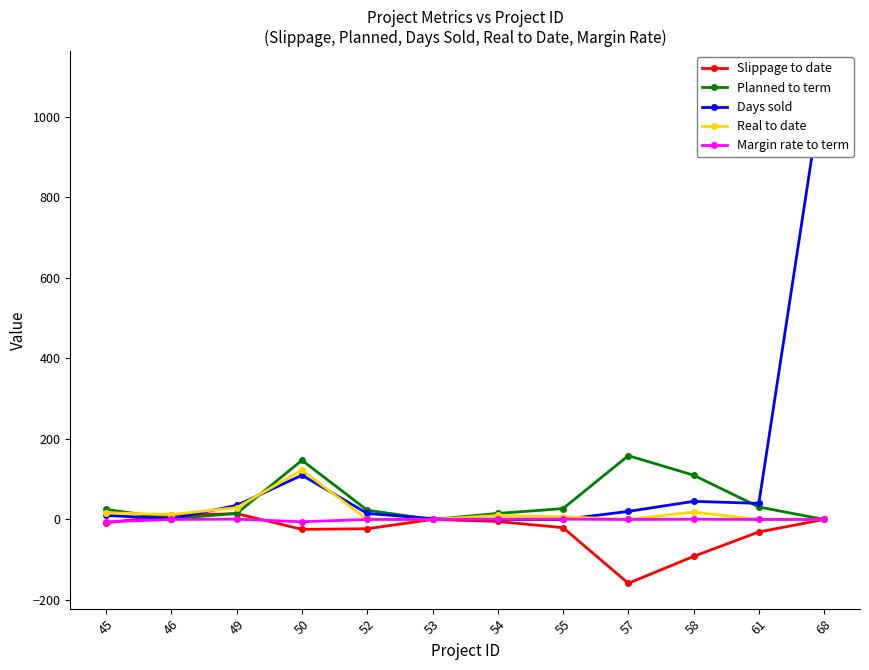

Rank the series by their maximum value, from highest to lowest.

Days sold, Planned to term, Real to date, Slippage to date, Margin rate to term